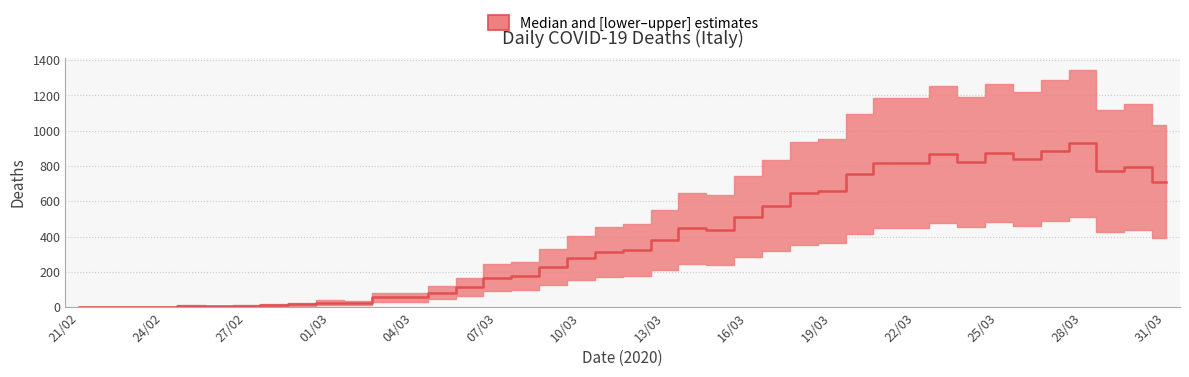

True or false: the data shows 651 at 13/03.

False